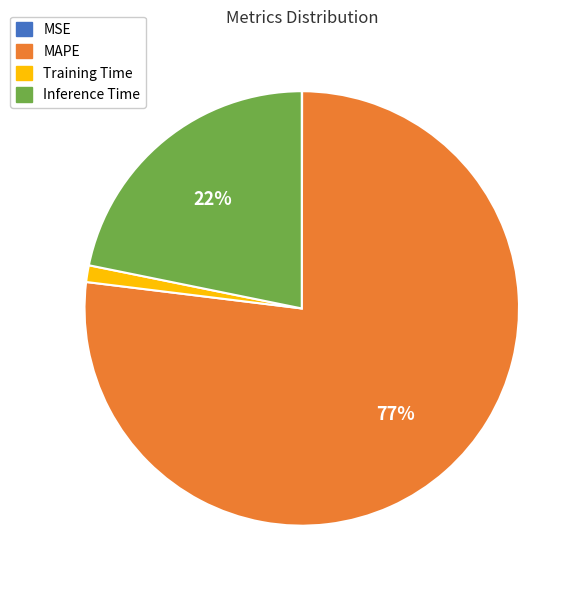

To the nearest percent, what is the average slice percentage?

25%